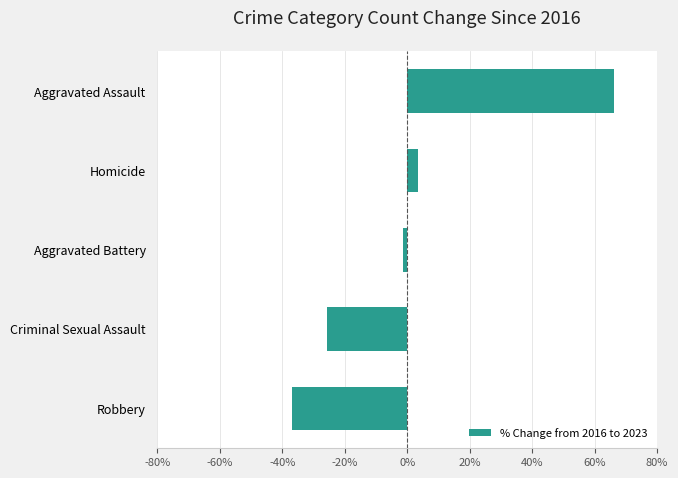

What is the greatest value displayed?

66.2